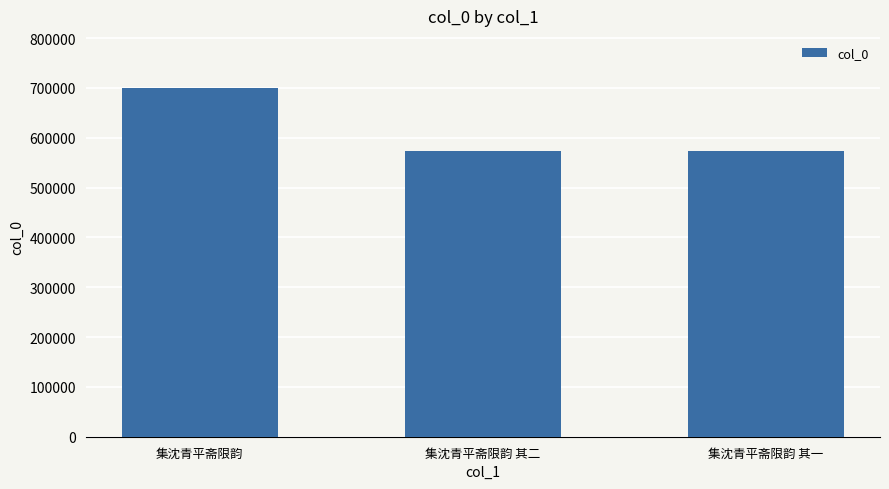

Approximately how many times larger is the value at 集沈青平斋限韵 其二 compared to 集沈青平斋限韵 其一?

1.0